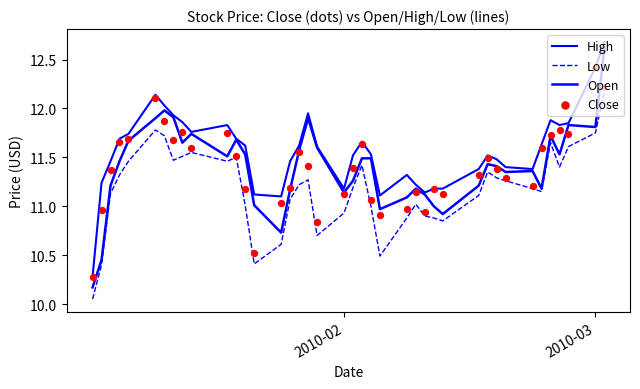

Which series has the largest total across all categories?

High